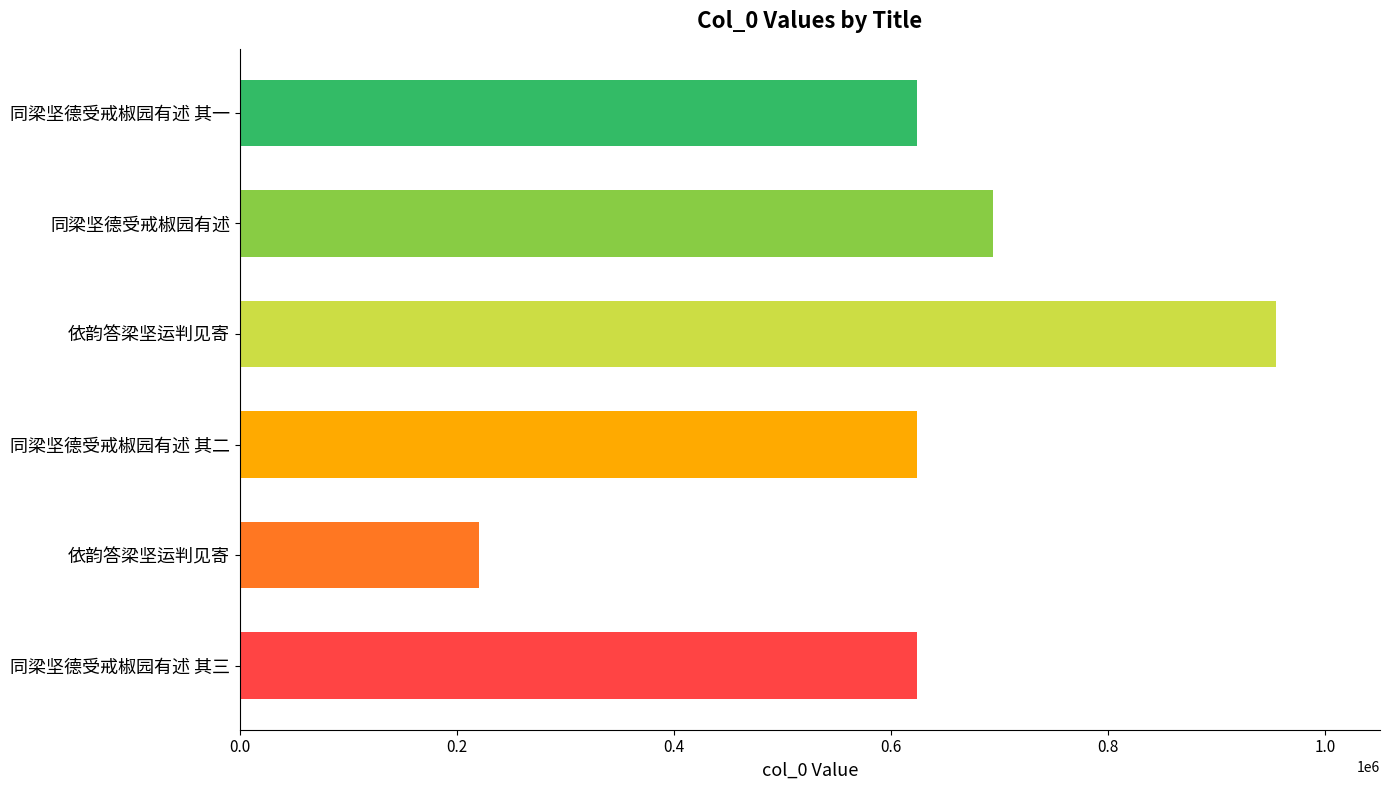

How many bars are there in total?

6